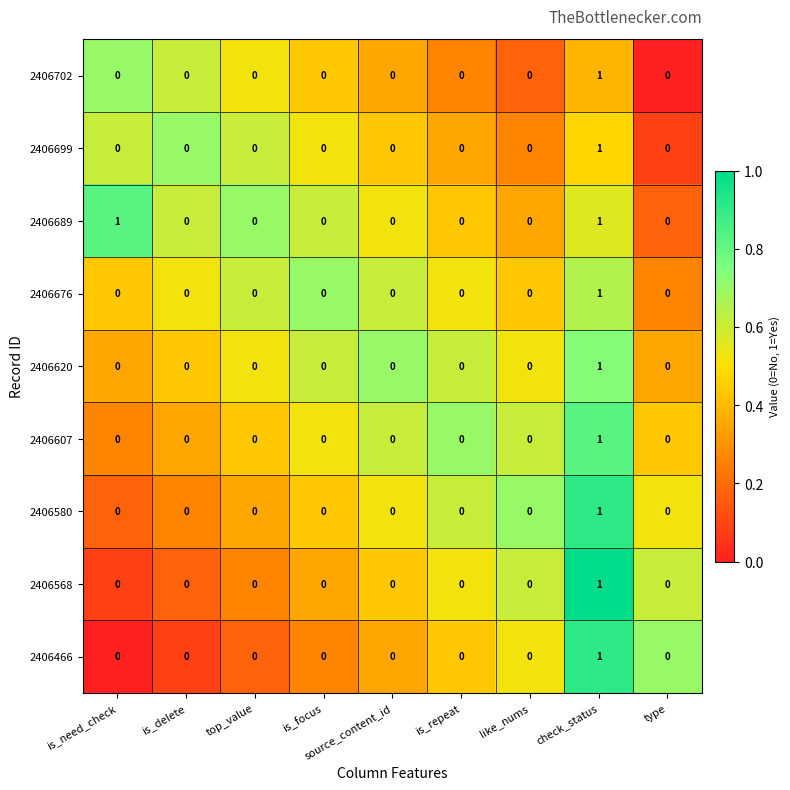

Is it true that 2406607 equals 0 at source_content_id?

True